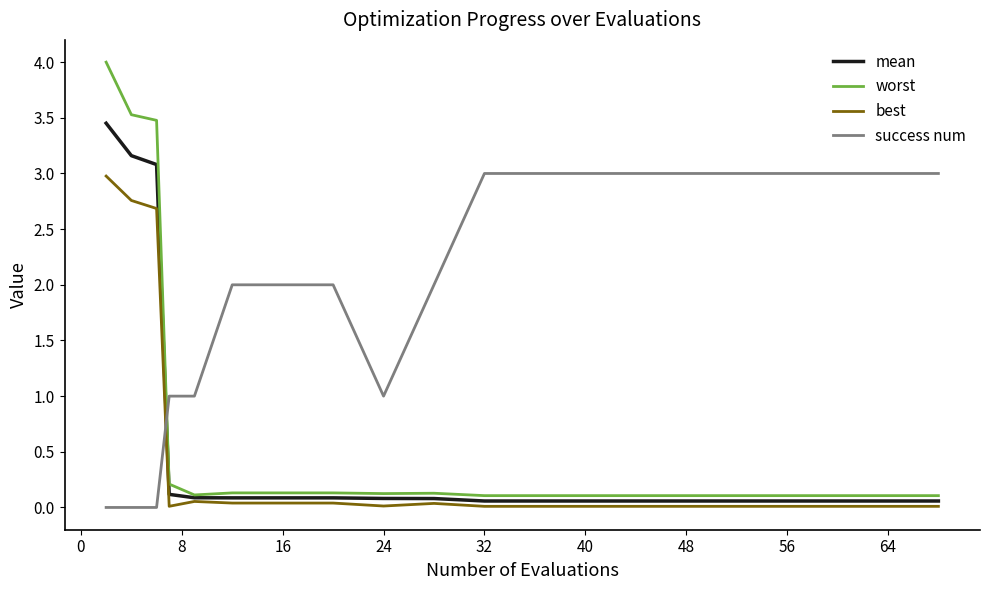

Which series ends up on top after the final intersection of best and success num?

success num